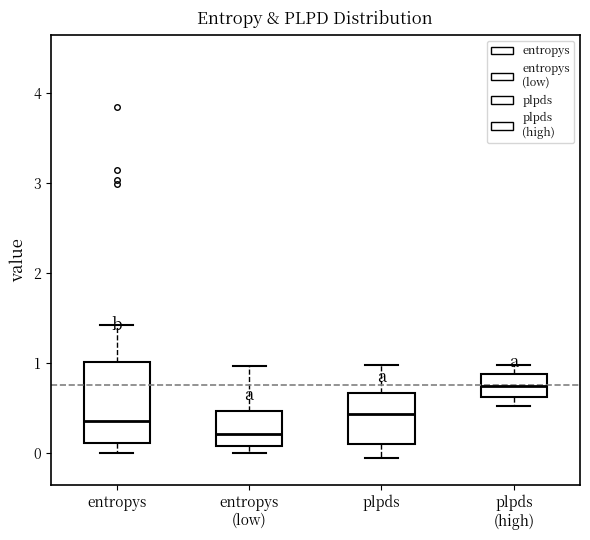

Comparing the boxes themselves (not the whiskers), which one is the tallest?

entropys